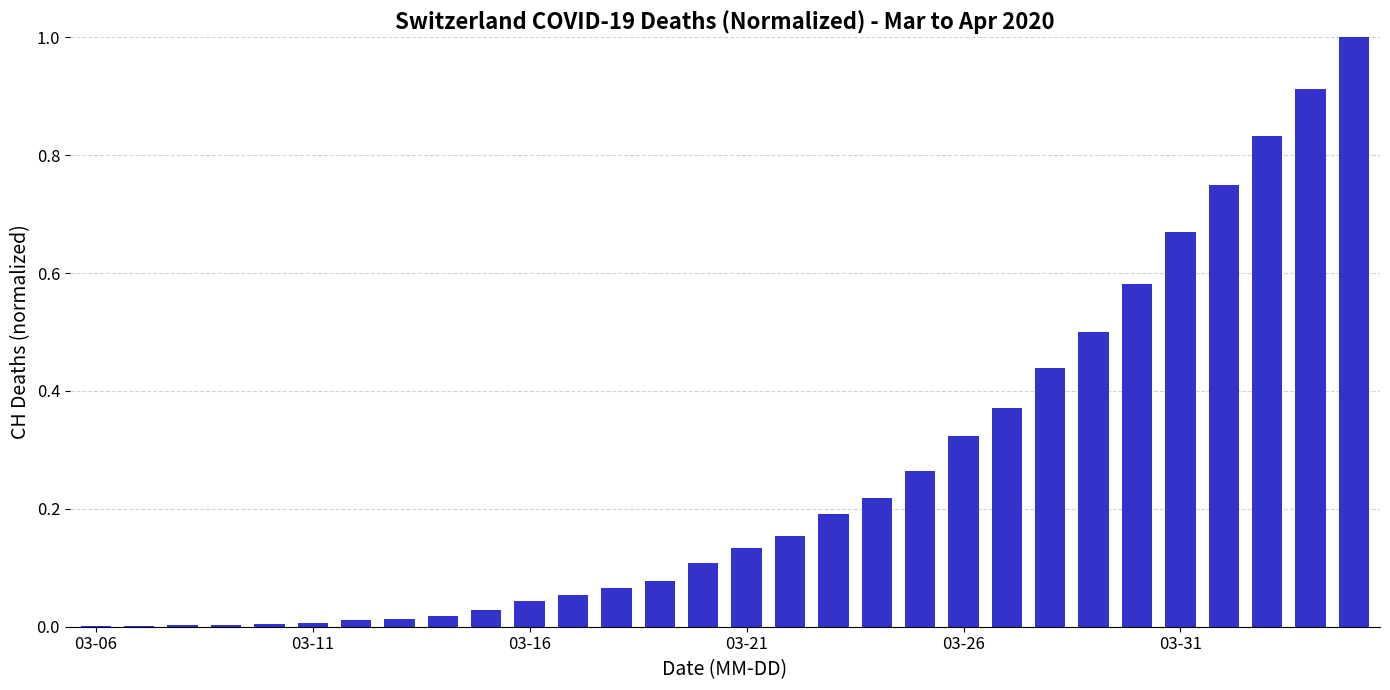

What is the maximum value shown in the chart?

1.0